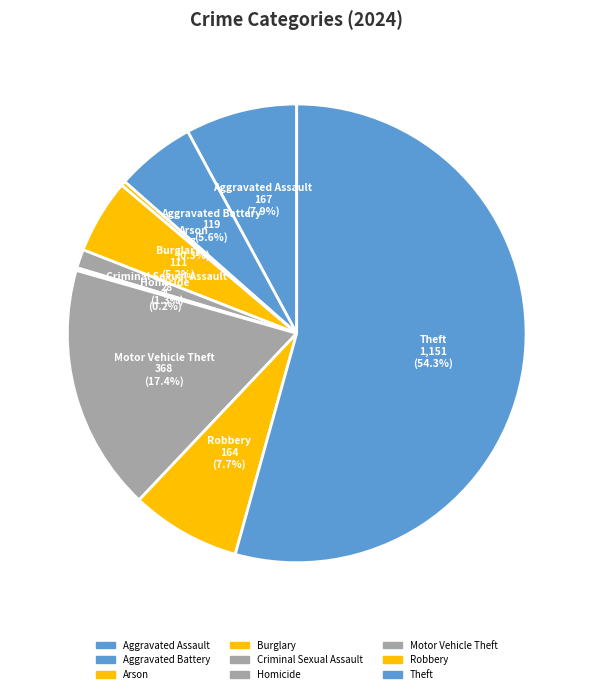

True or false: Theft accounts for 54% of the total.

True